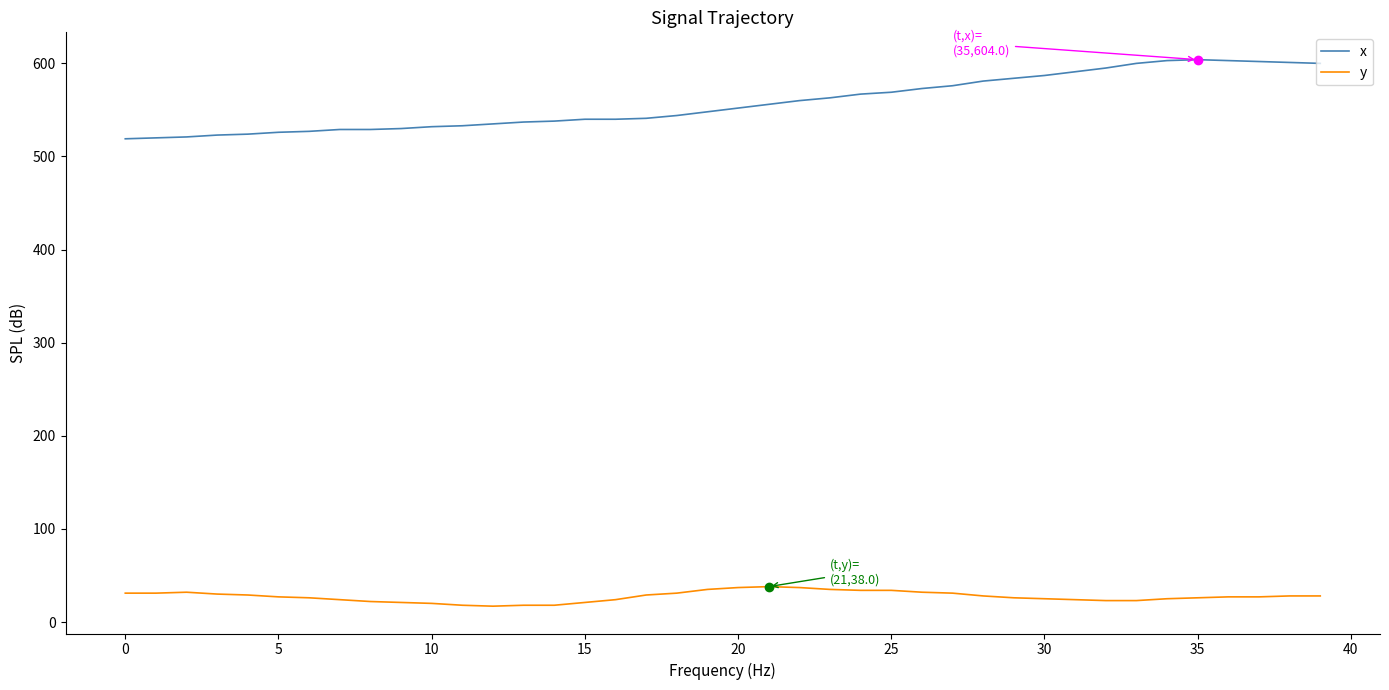

What is the lowest value of the x series?

519